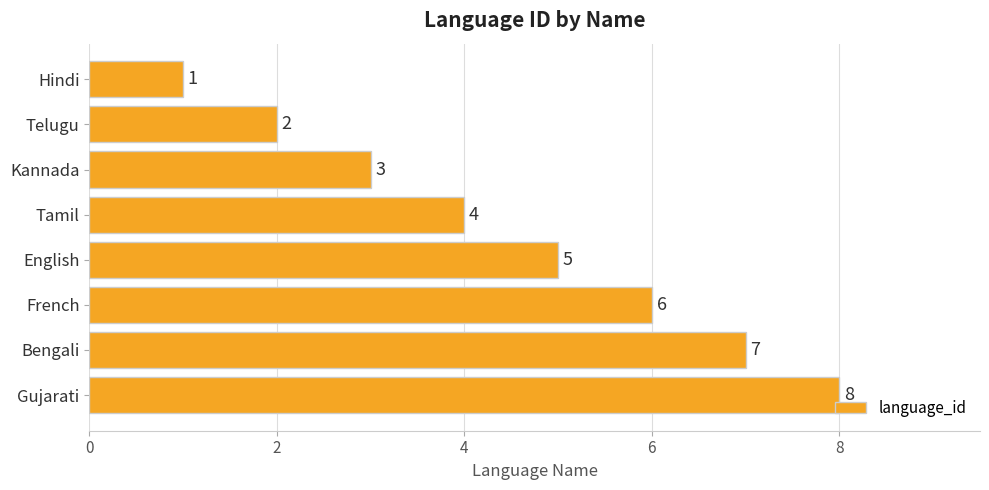

Does the chart contain any negative values?

No